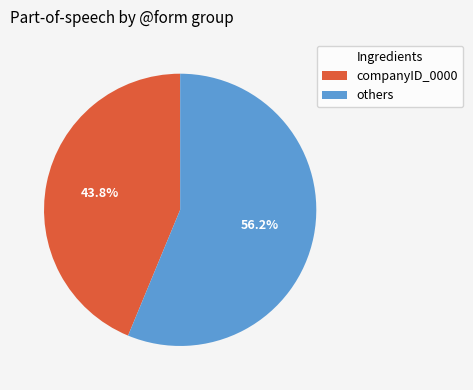

Is there any slice that represents more than half of the pie?

Yes